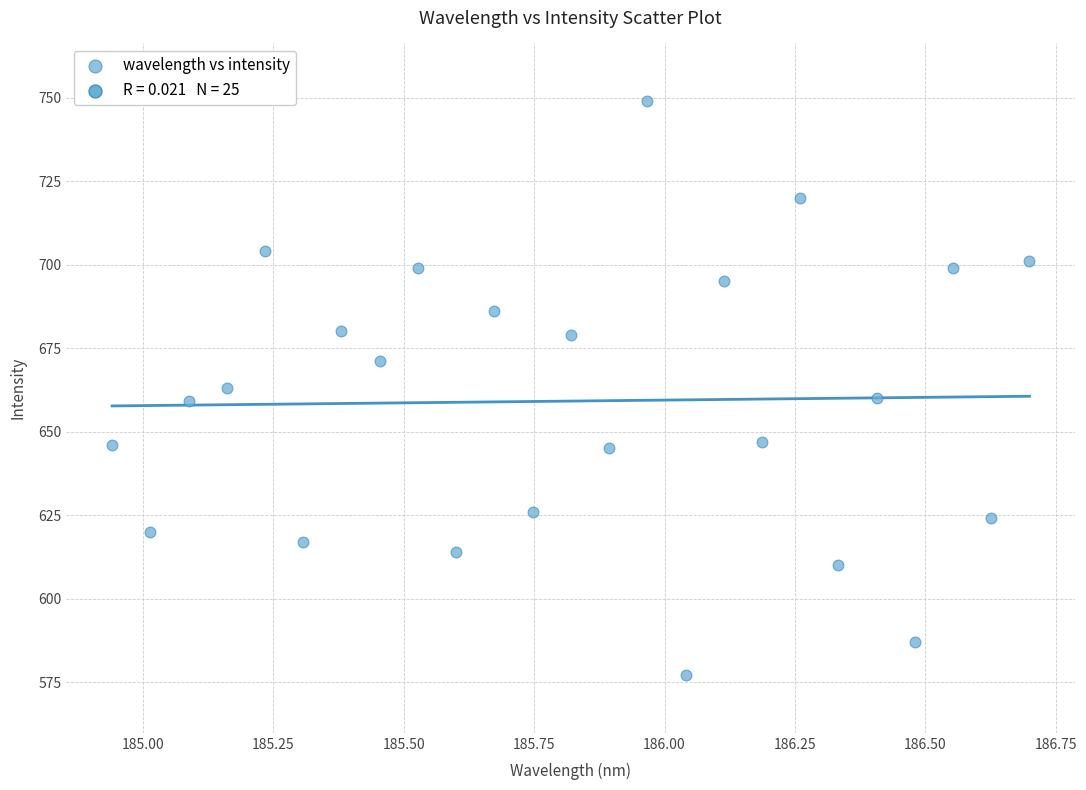

What is the range of Y values (max minus min)?

172